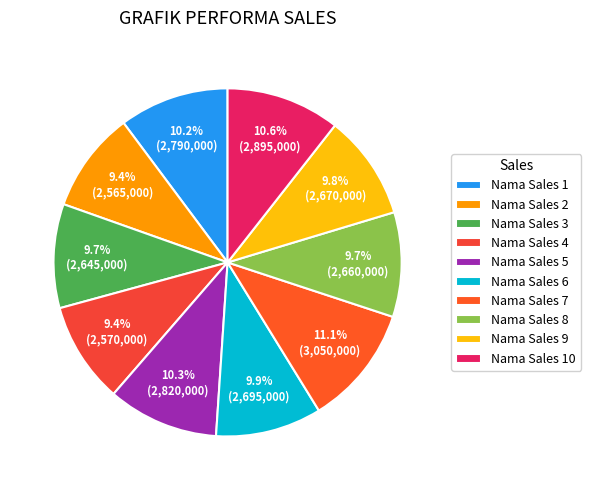

Between Nama Sales 1 and Nama Sales 5, which is larger?

Nama Sales 5